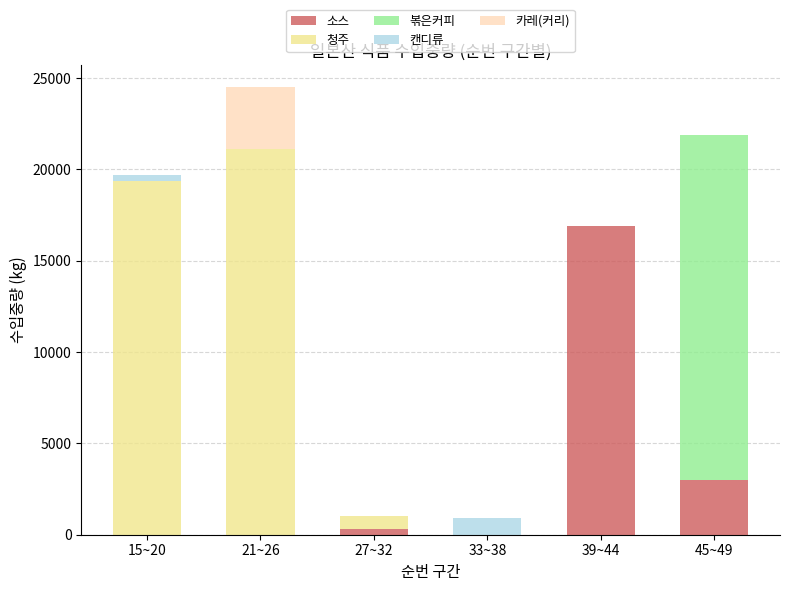

Reading left to right, list the values for the 소스 series.

15~20=0	21~26=0	27~32=290	33~38=0	39~44=16901	45~49=2980